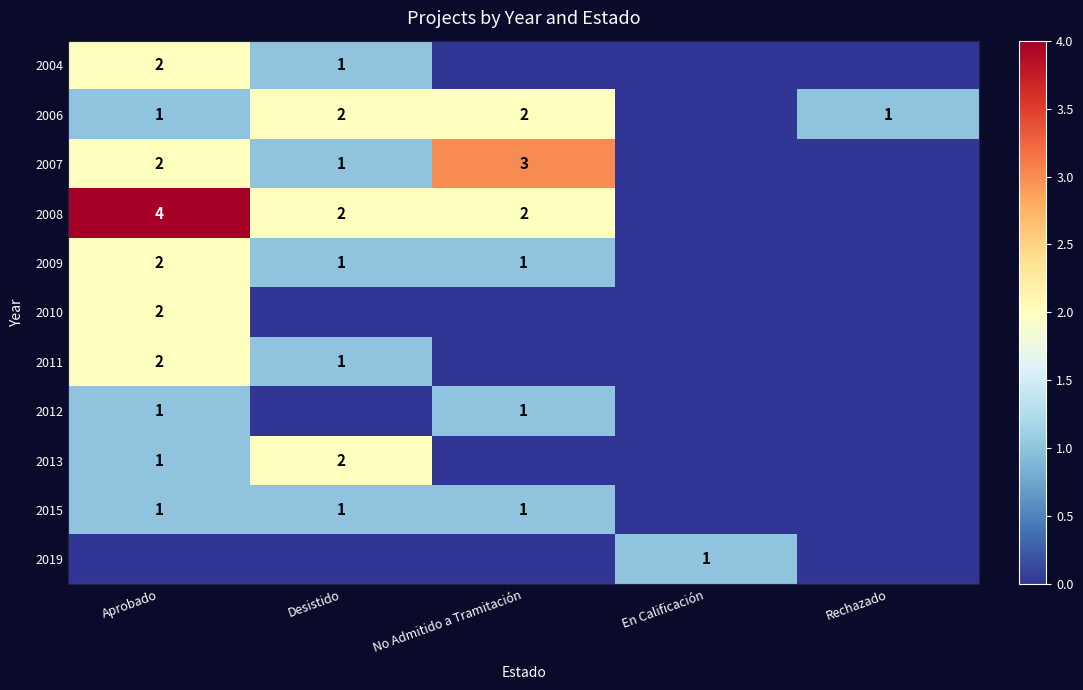

The value of 2008 at Desistido is 2. True or false?

True